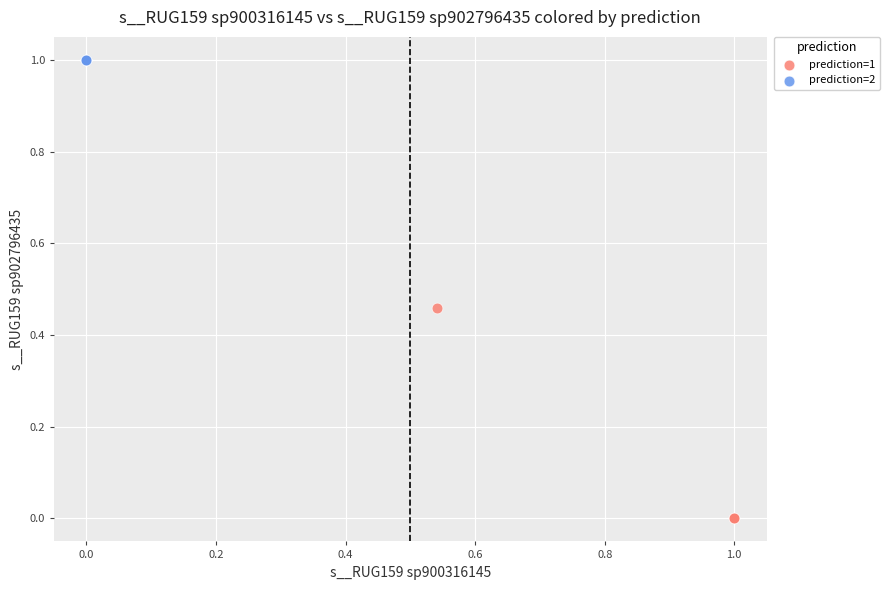

Which series reaches the minimum Y coordinate?

prediction=1